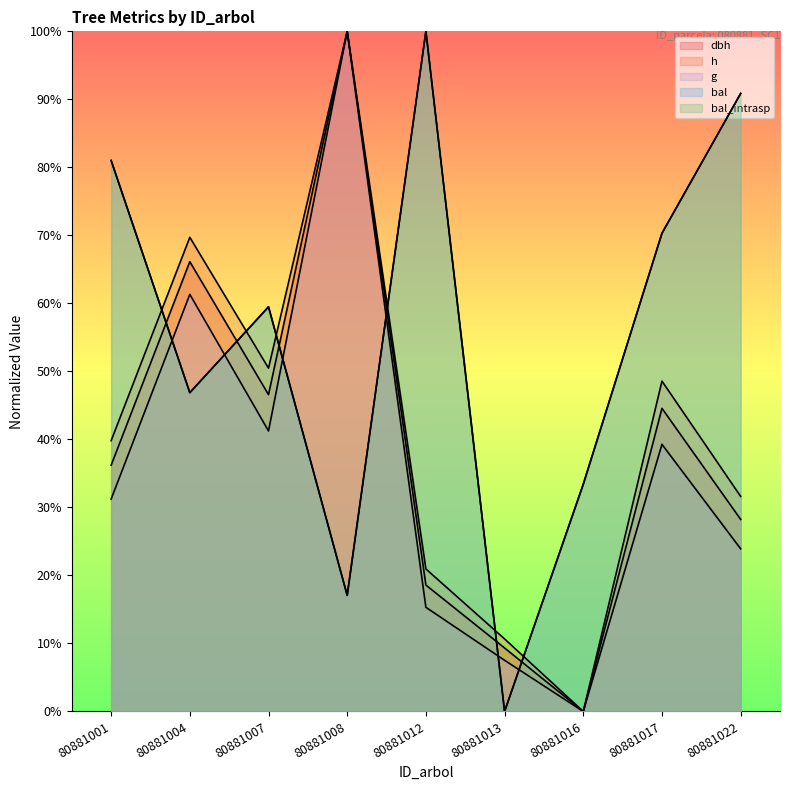

Does the chart display data point markers on the line(s)?

No